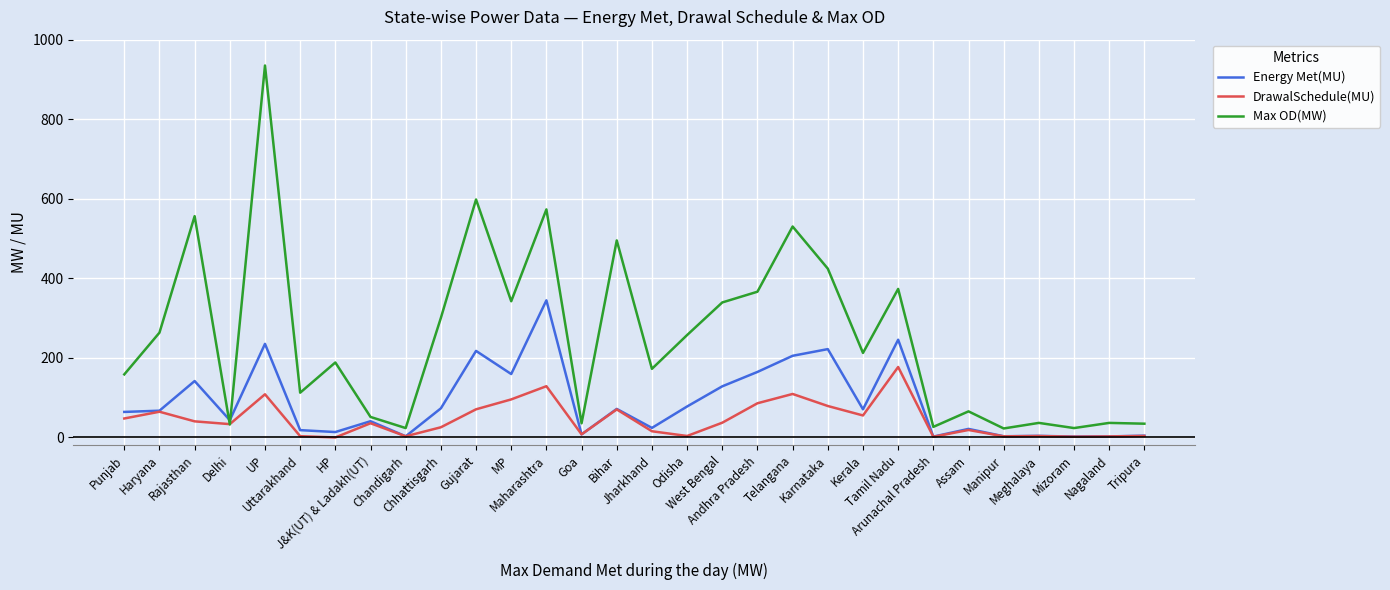

What is the spread (max minus min) of values at Mizoram?

21.7